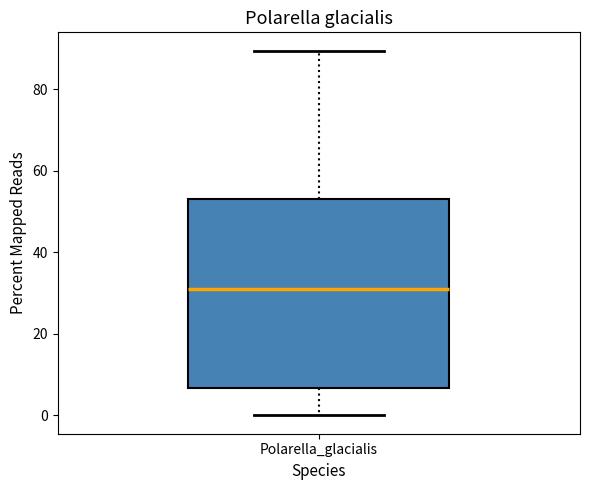

Transcribe this box plot: give where the median line is, the range the box spans, and where the two whiskers end, as read against the y-axis. The values are not printed on the chart, so give them approximately, as read against the axis.

median 32, box 6 to 54, whiskers 0 to 90